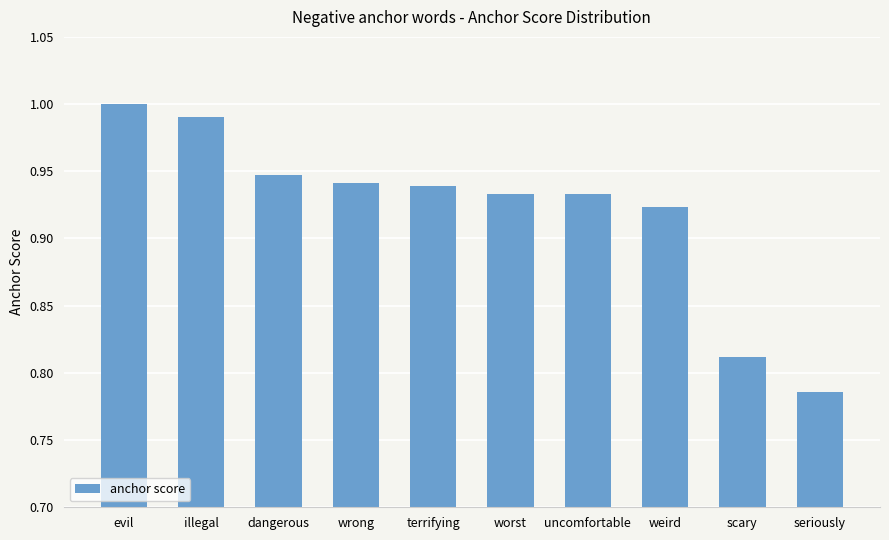

What is the sum of all values?

9.2